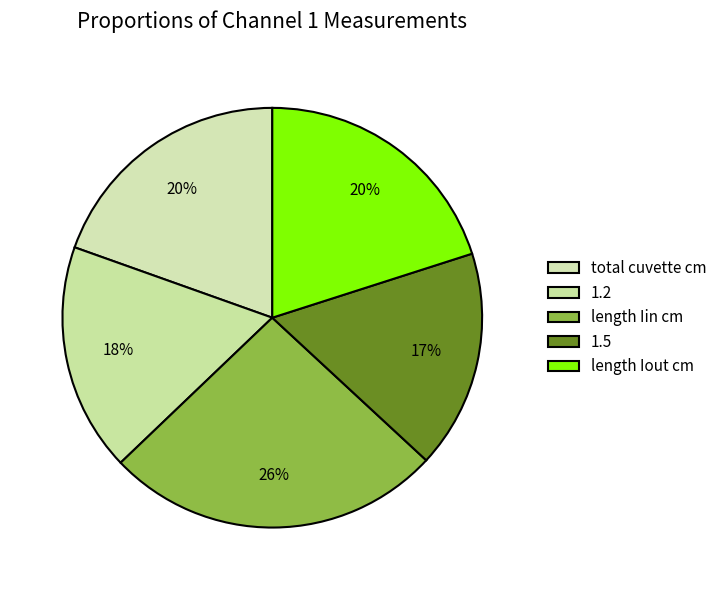

Do total cuvette cm and 1.2 together represent more than half of the pie?

No